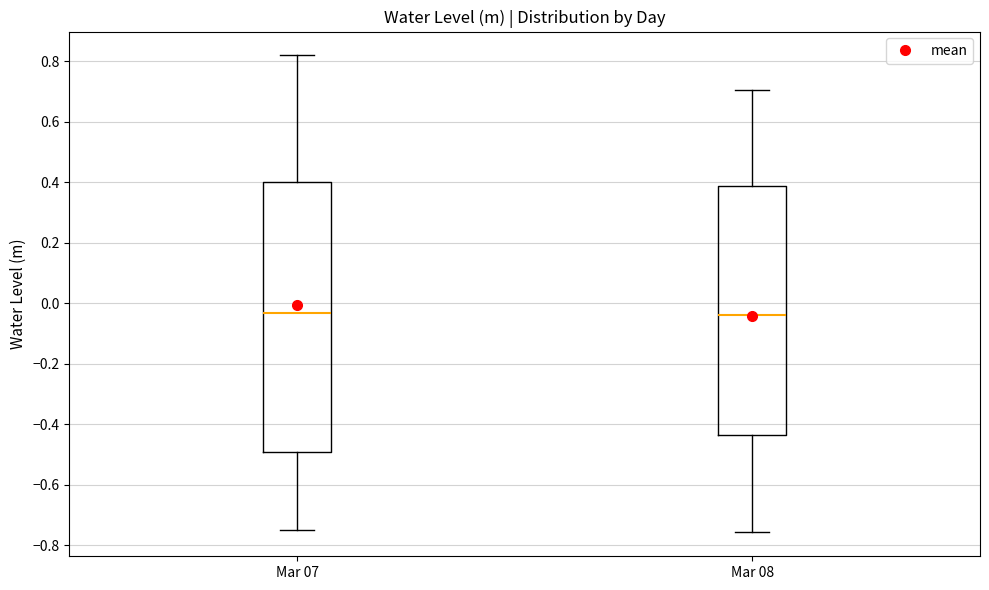

Reading left to right, read every box against the y-axis: the position of its median line, the range the box covers, and the ends of its whiskers. The values are not printed on the chart, so give them approximately, as read against the axis.

Mar 07: median -0.04, box -0.50 to 0.40, whiskers -0.74 to 0.82
Mar 08: median -0.04, box -0.44 to 0.38, whiskers -0.76 to 0.70